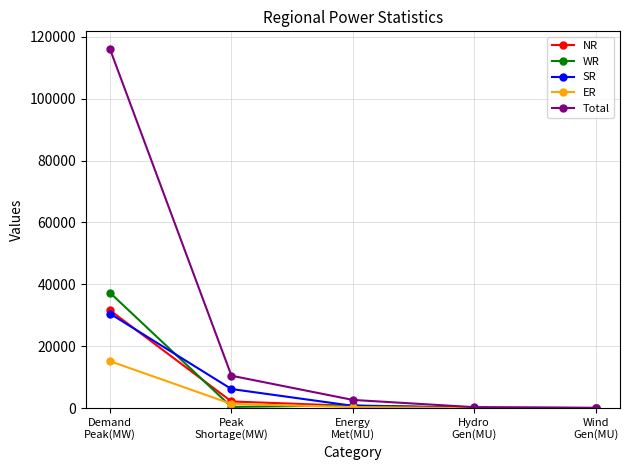

How many values in the Total series are below 2626?

2